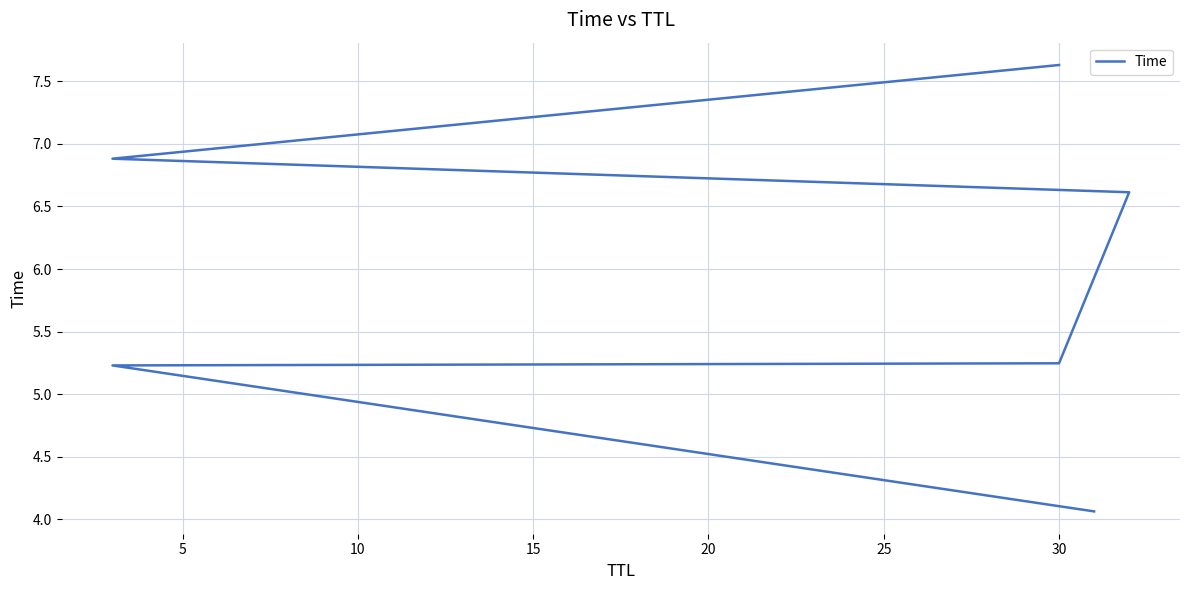

What is the difference between the maximum and minimum values?

3.6